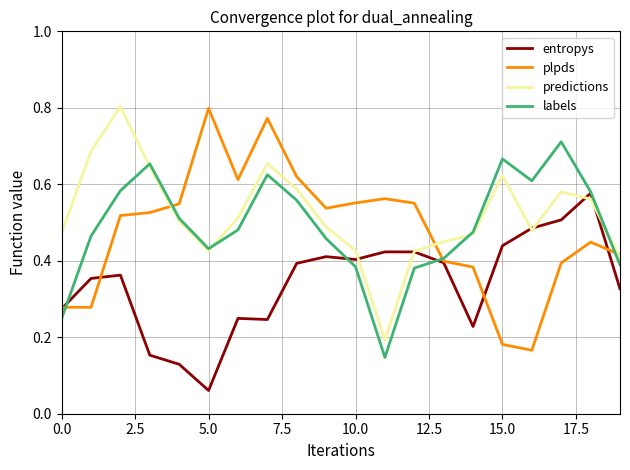

Which category has the lowest value in the predictions series?

11